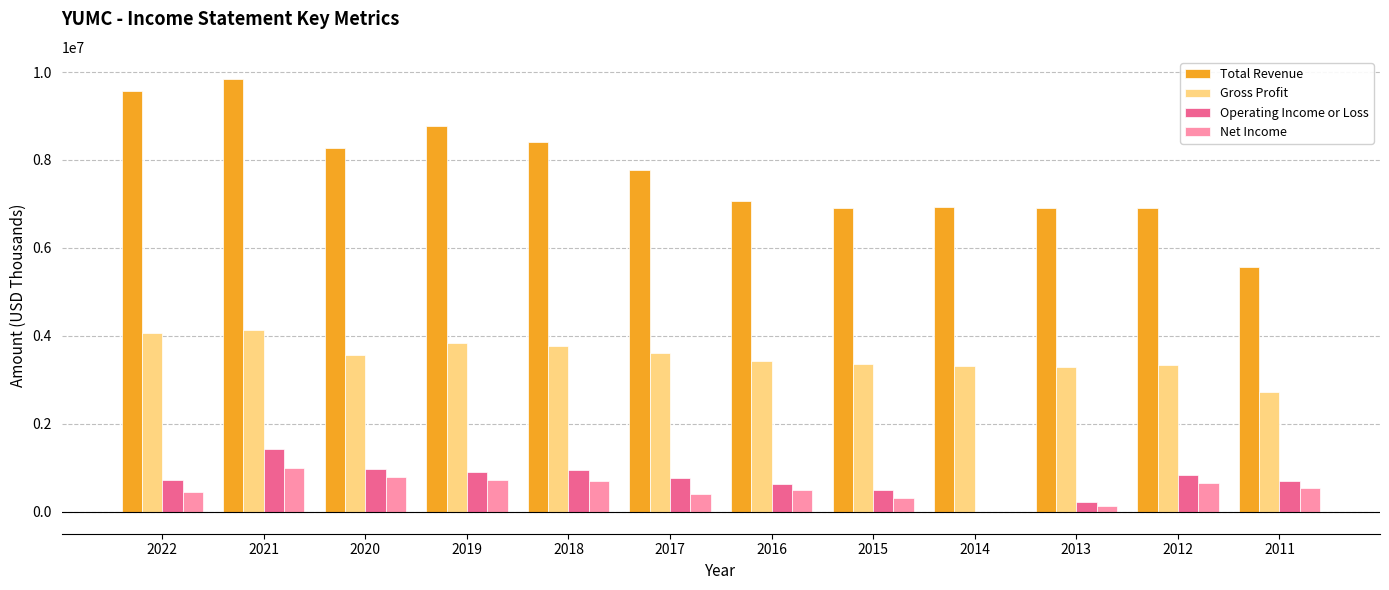

What is the difference between the Total Revenue values at 2015 and 2012?

11000